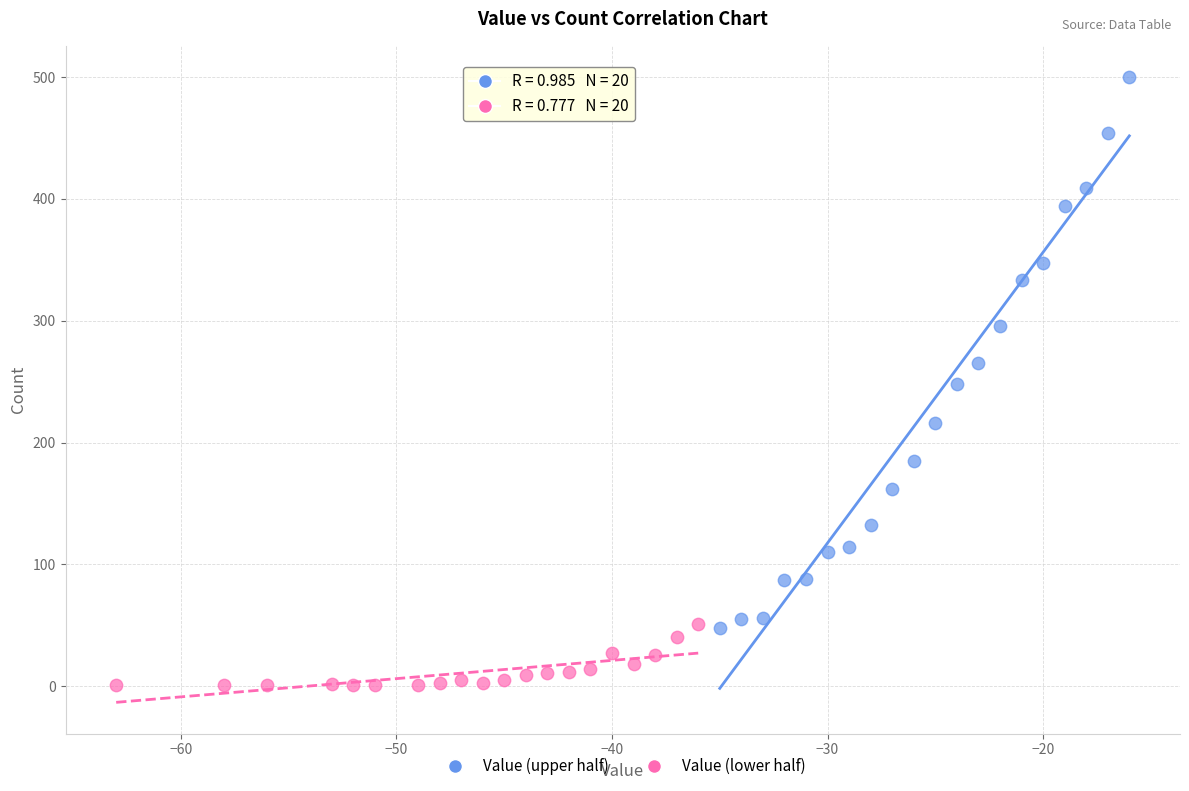

Which series contains the highest Y value?

Value (upper half)